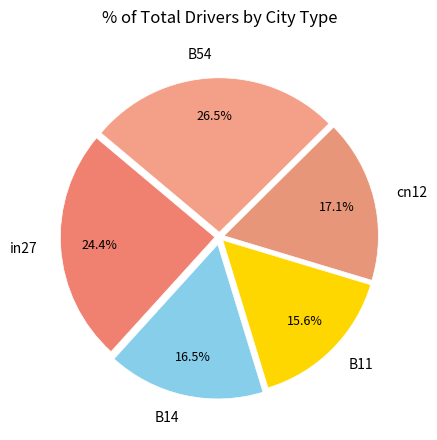

Does cn12 represent more than half of the total?

No